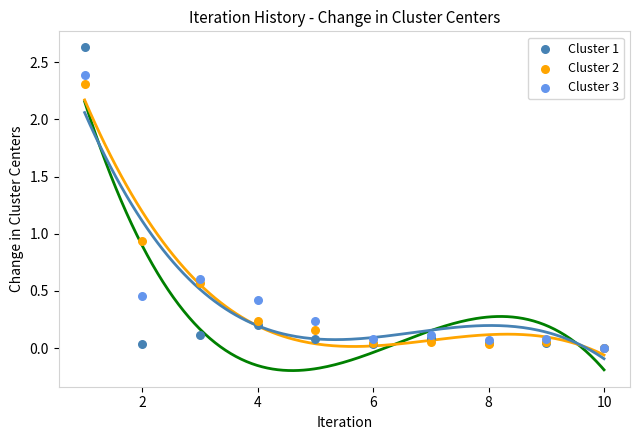

Which series has the widest spread of Y values?

Cluster 1